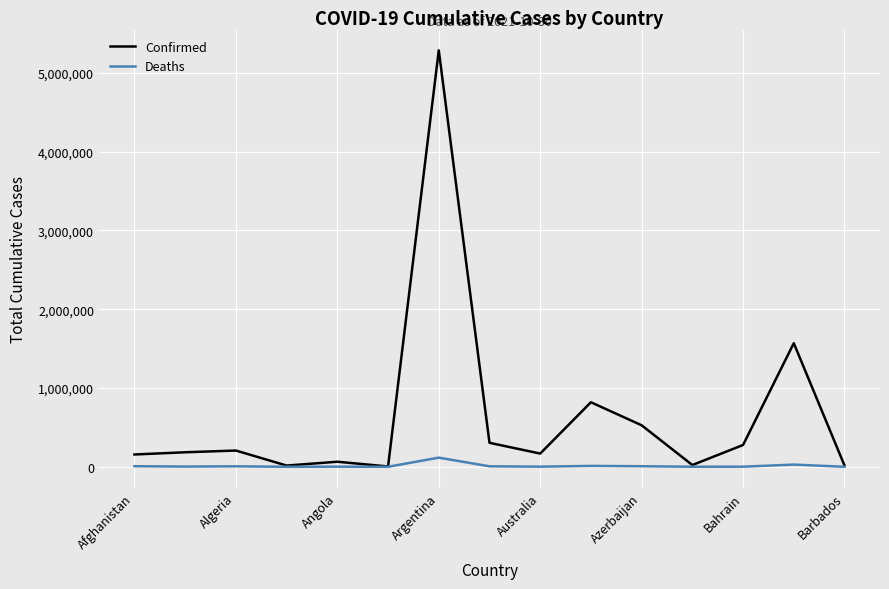

Rank the series by their average value, from lowest to highest.

Deaths, Confirmed